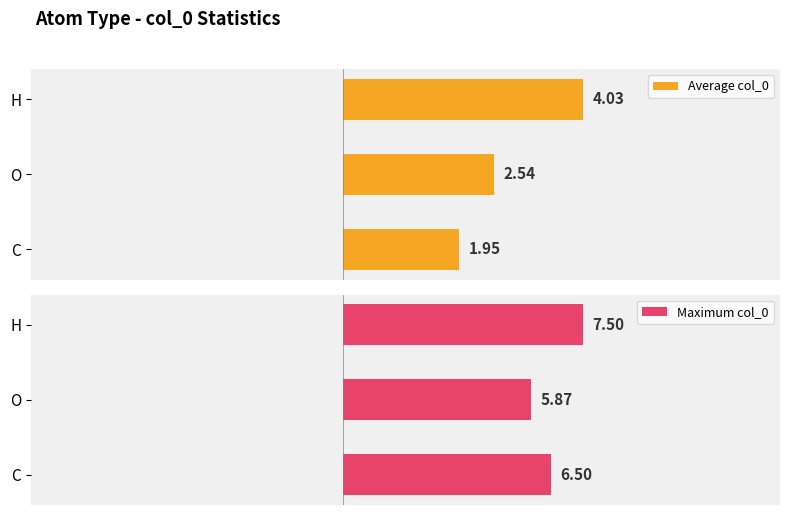

Where is Maximum col_0 nearest to the value 6?

O